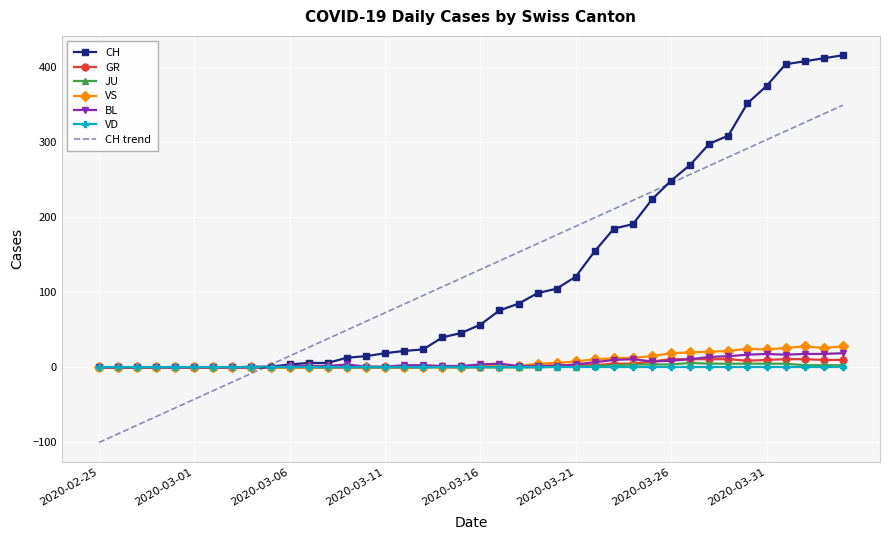

What is the smallest value displayed?

-100.0